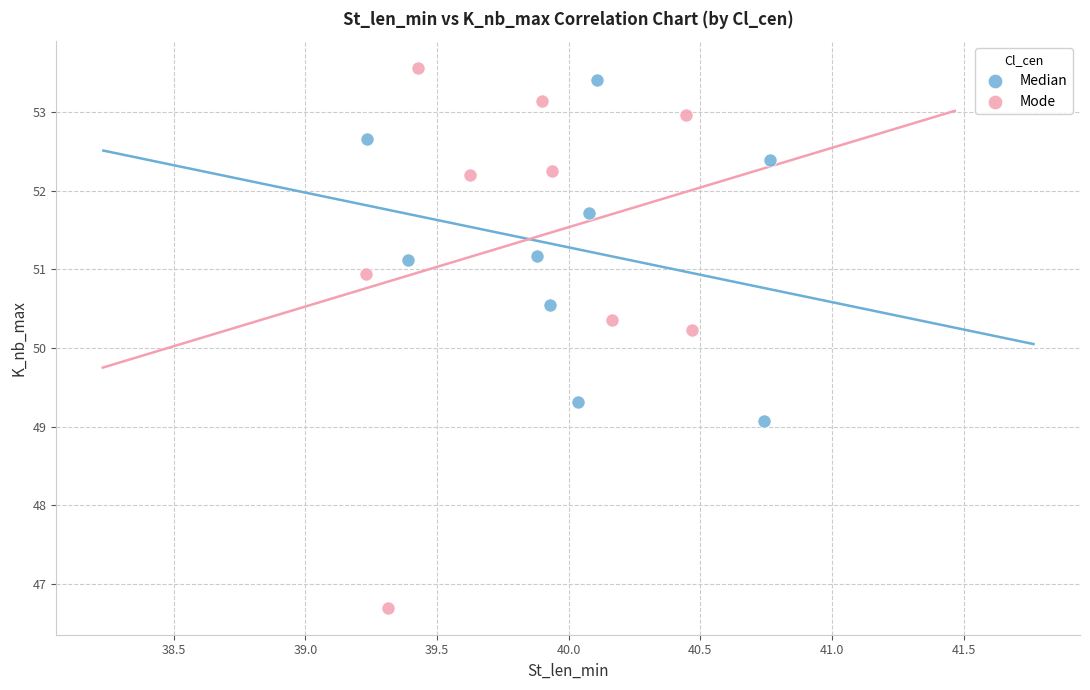

Which series reaches the minimum Y coordinate?

Mode